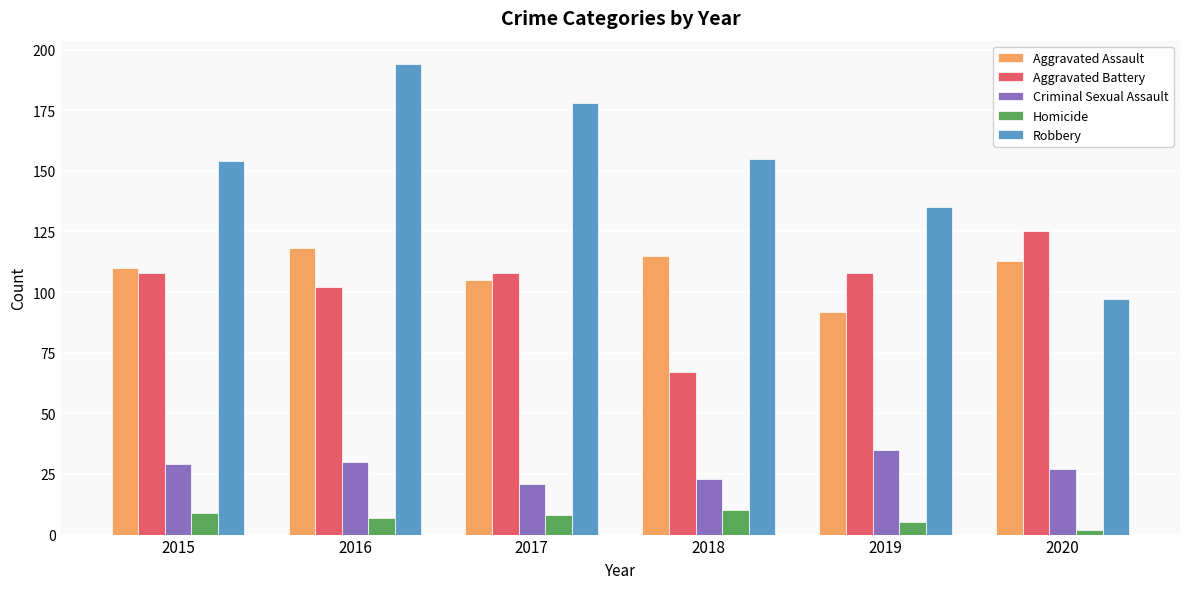

How many groups of bars are there?

6